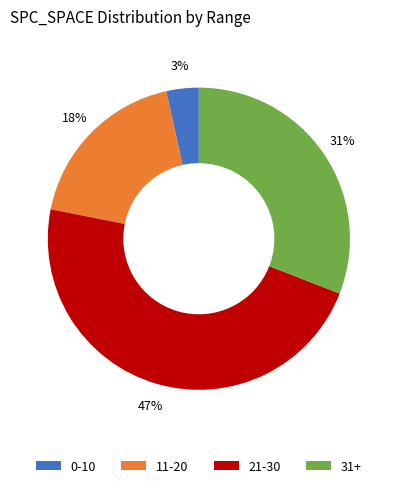

To the nearest percent, what percentage of the pie is 11-20?

18%